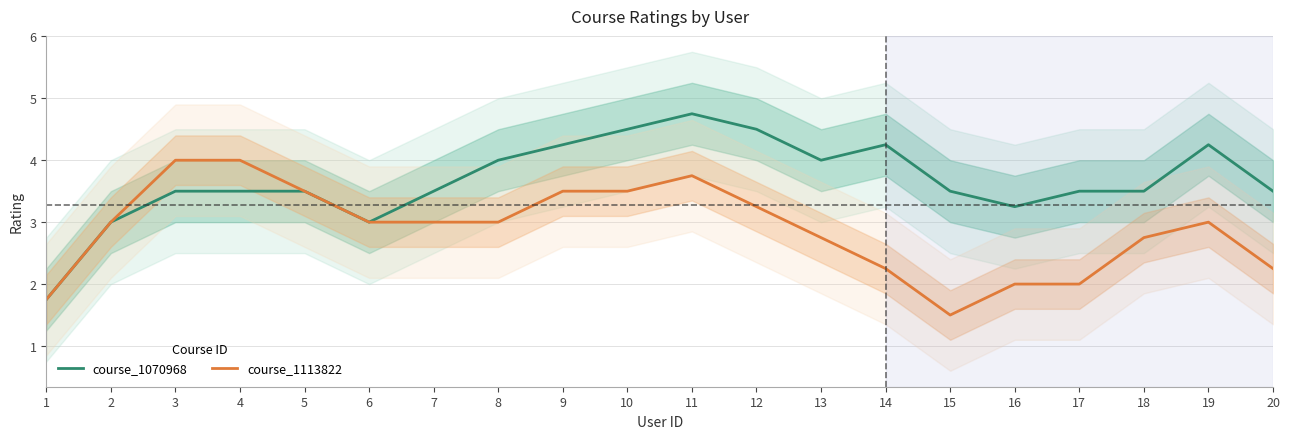

The course_1070968 series shows 2.2 at 13. True or false?

False